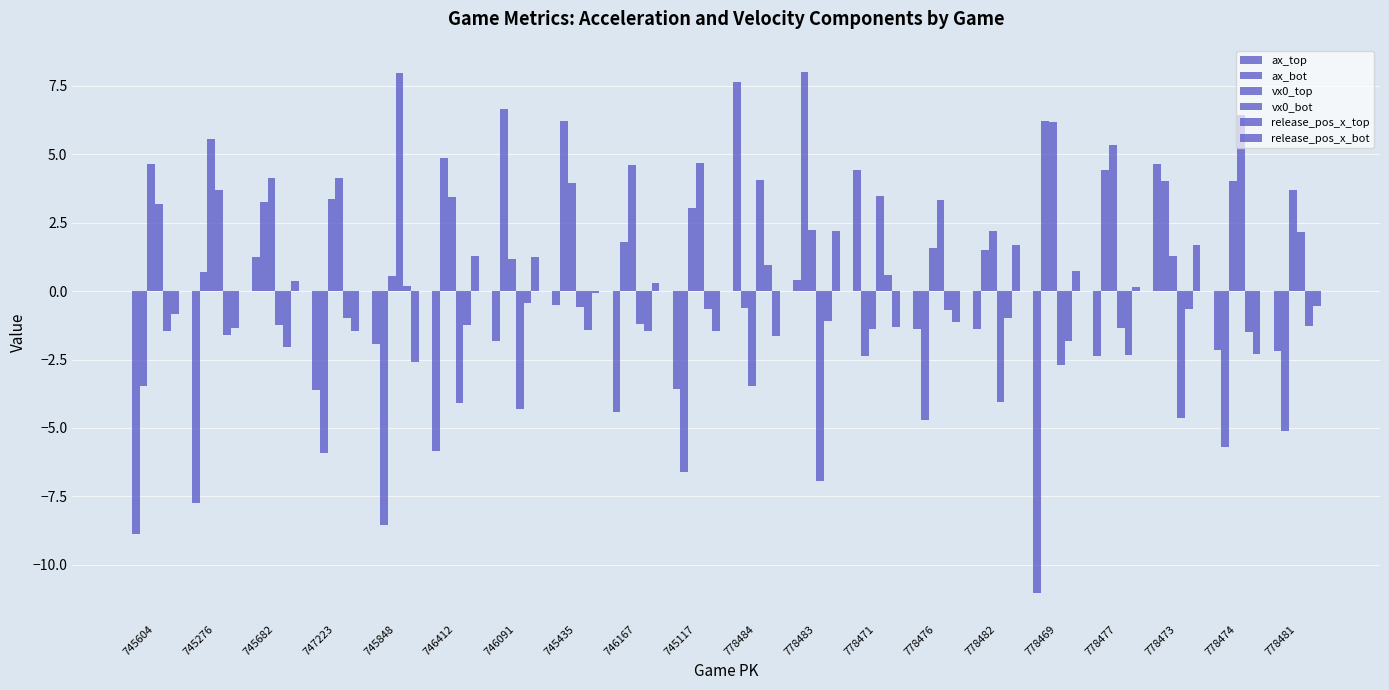

What is the minimum value for release_pos_x_top?

-2.3